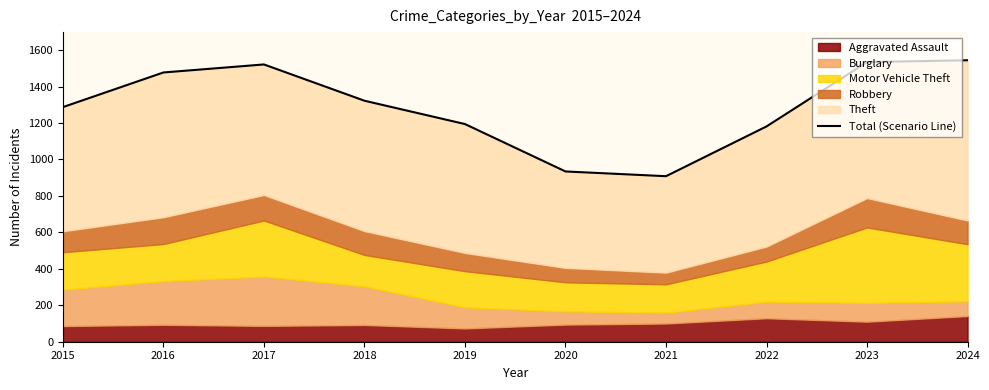

What is the ratio of the value at 2018 to the value at 2017?

0.9